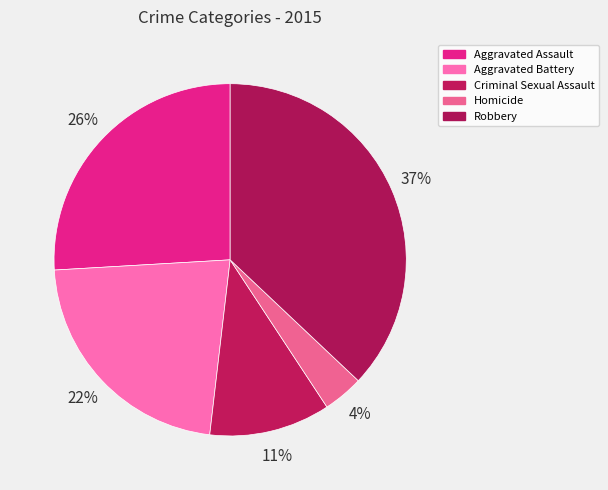

To the nearest percent, what is the difference between the Homicide and Aggravated Assault slice percentages?

22%